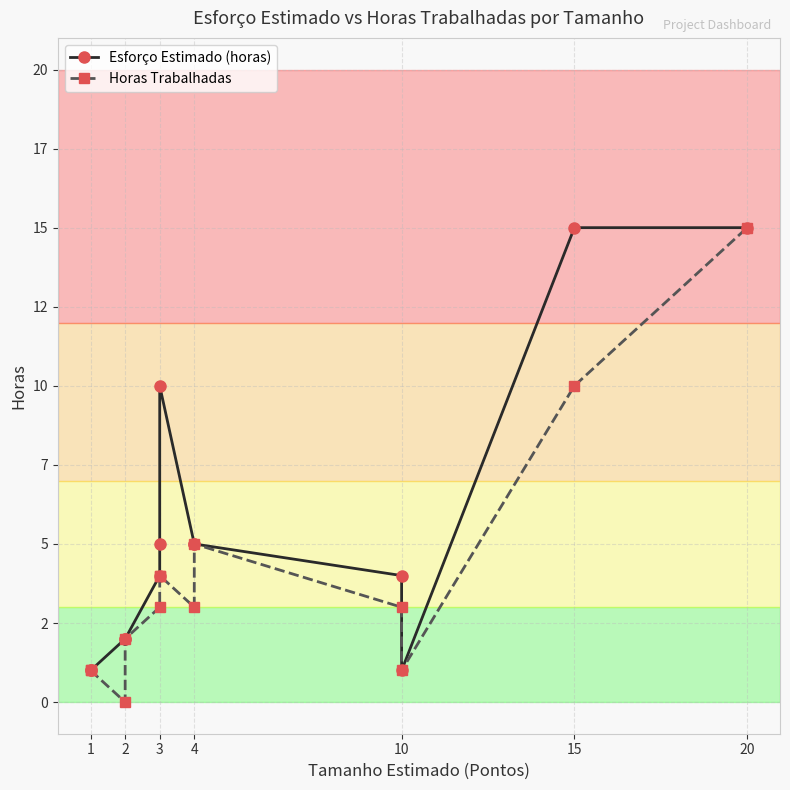

Rank the series by their average value, from highest to lowest.

Esforço Estimado (horas), Horas Trabalhadas